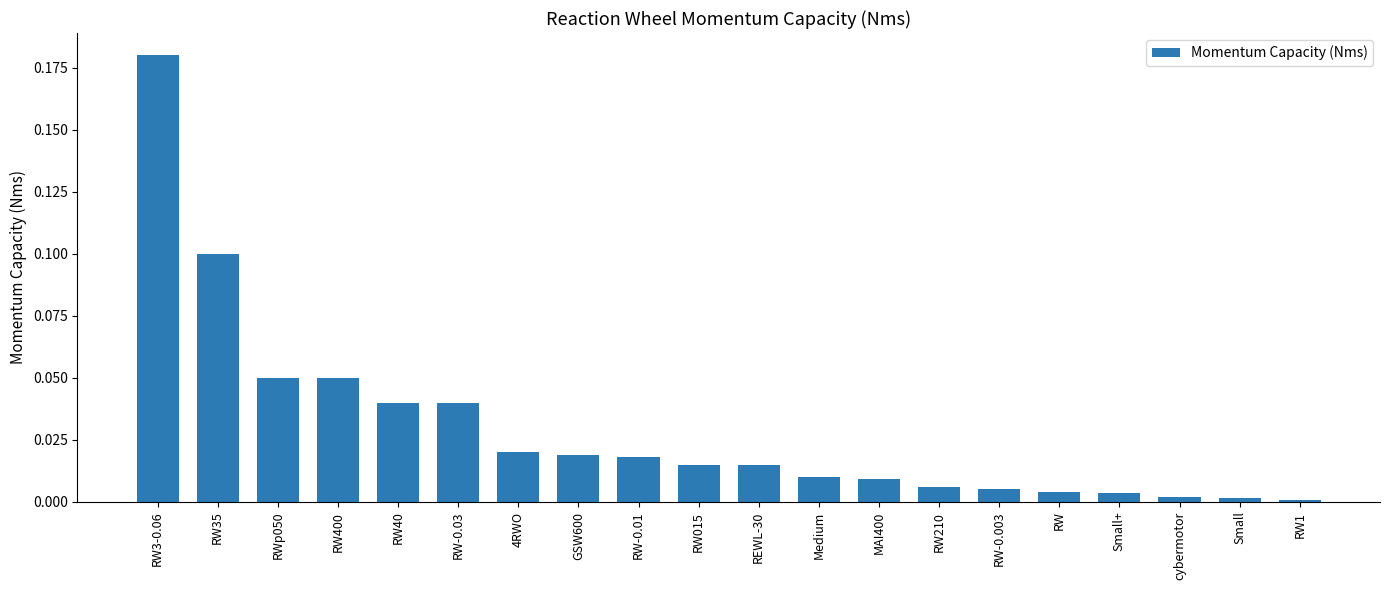

At which category does the chart reach its peak across all series?

RW3-0.06